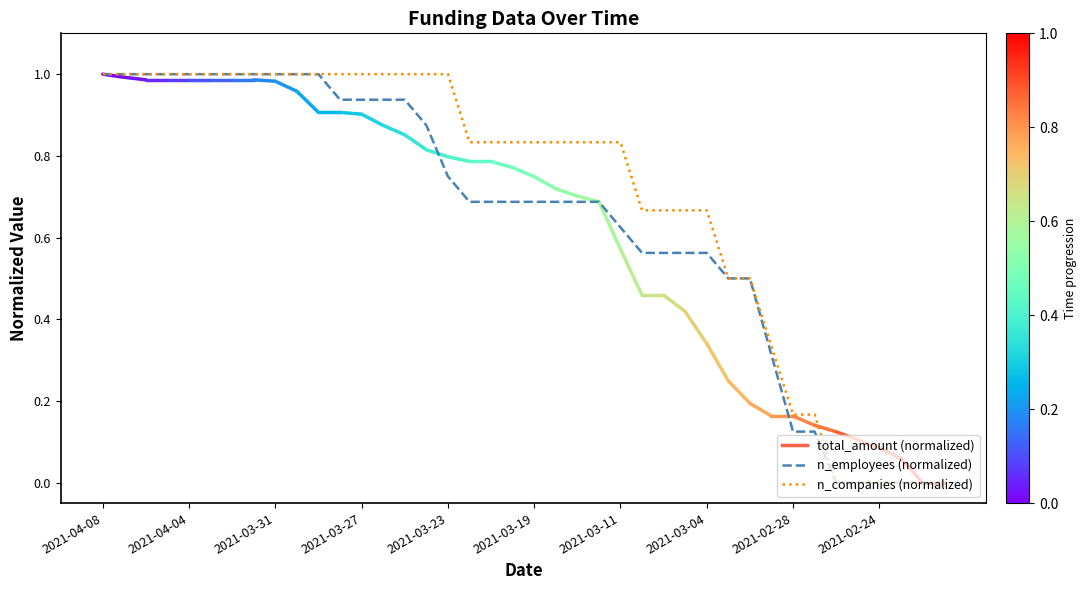

Which series has the largest total across all categories?

n_companies (normalized)